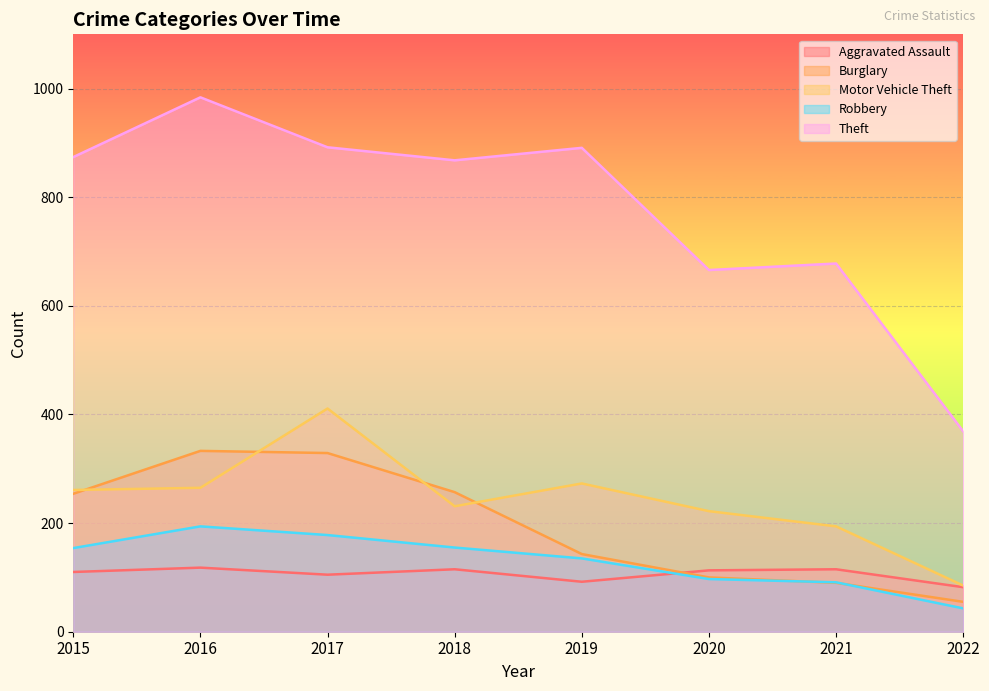

What is the total value across all series at 2019?

1534